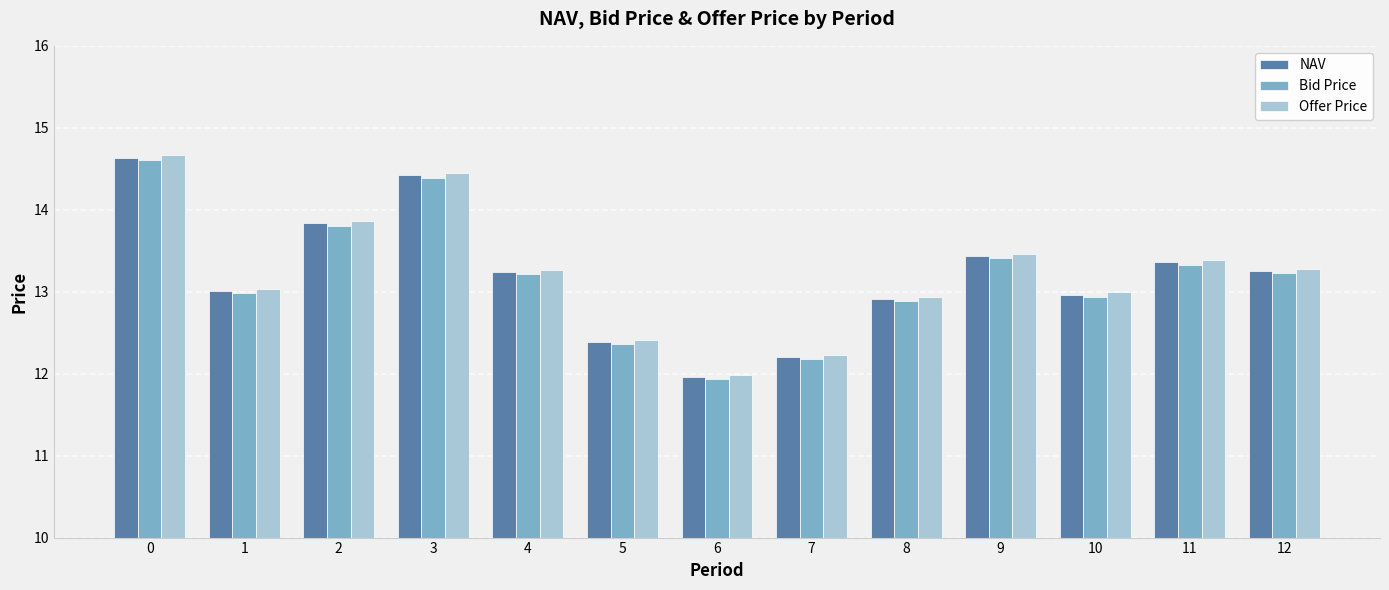

How many distinct data groups are displayed?

3